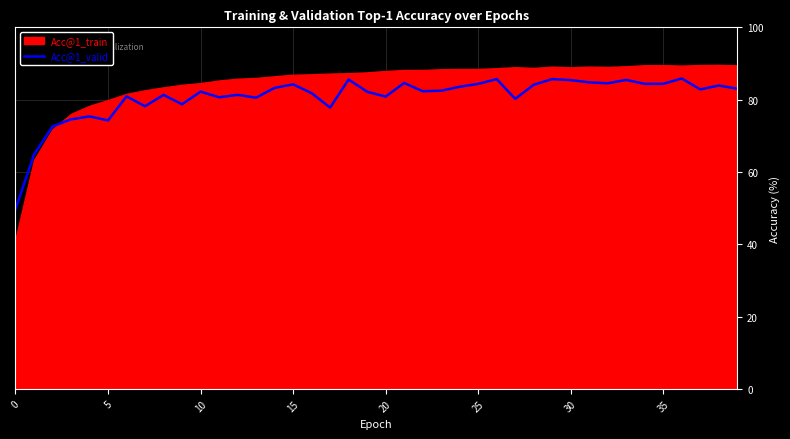

What is the value of the 22nd point from the left?

84.6